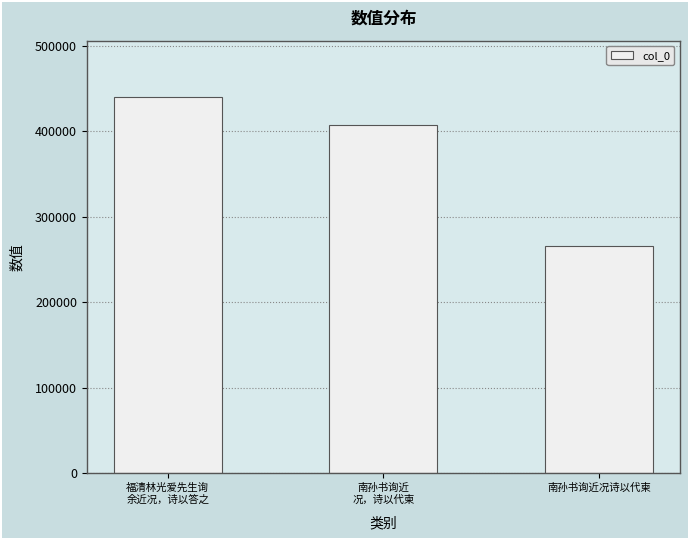

What is the sum of the values at 南孙书询近
况，诗以代柬 and 福清林光爱先生询
余近况，诗以答之?

846975